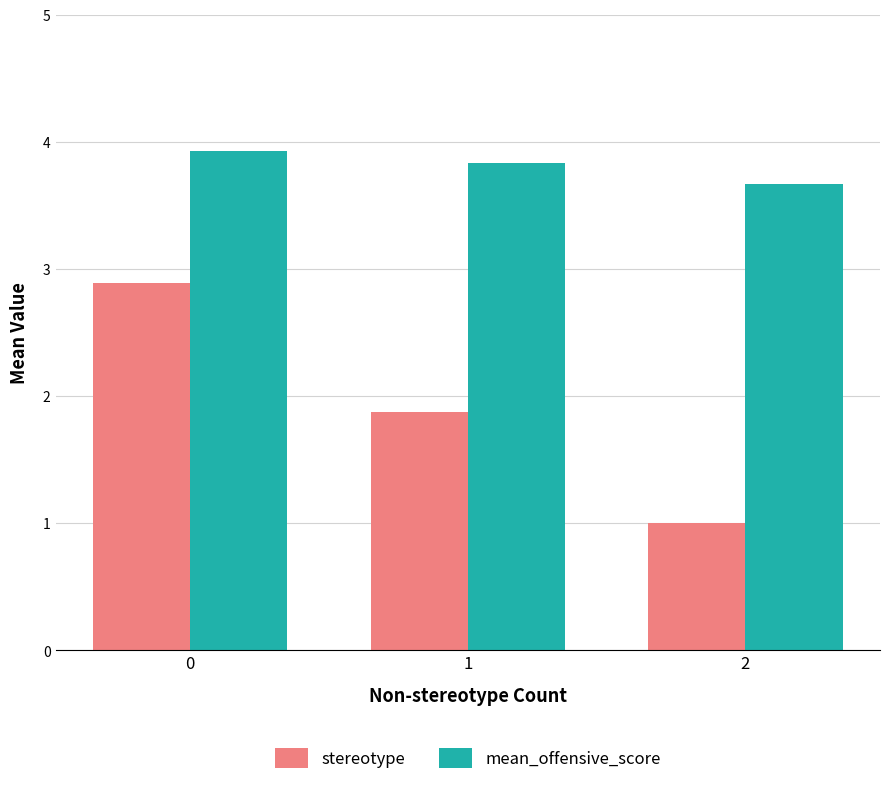

How many groups of bars are there?

3